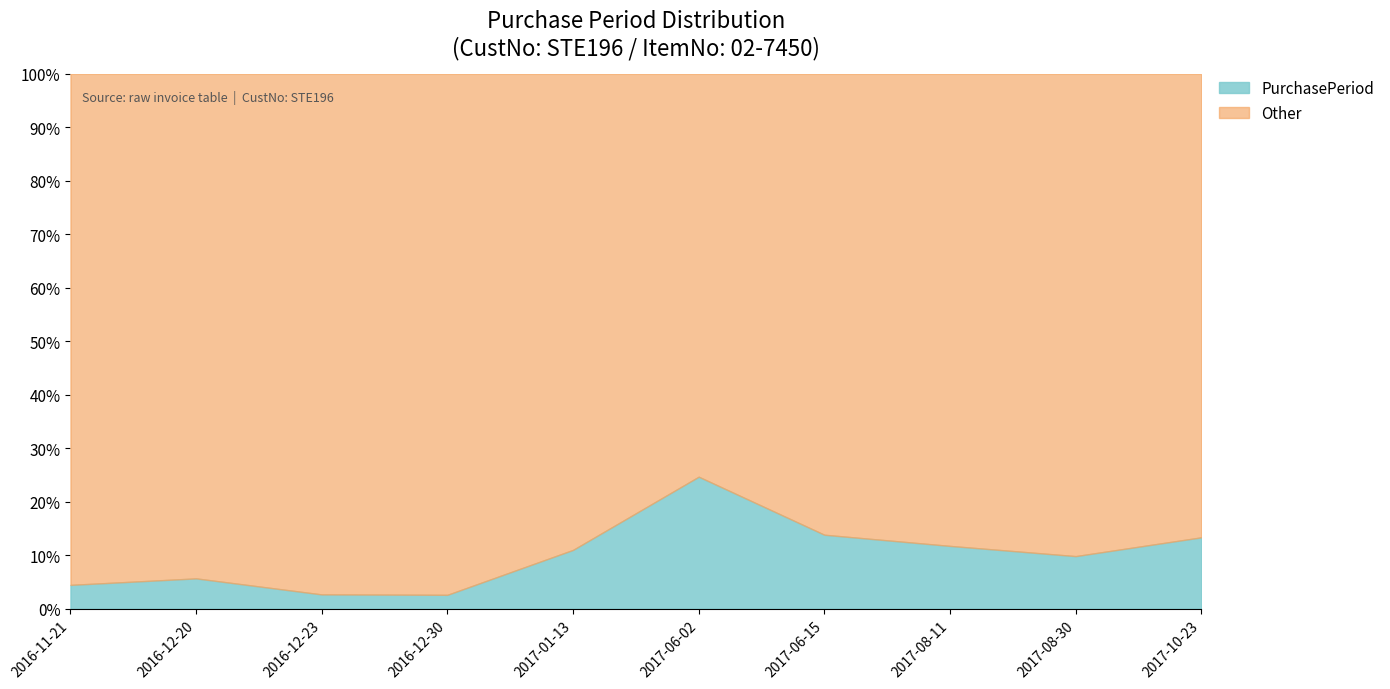

Which category has the highest value in the PurchasePeriod series?

2017-06-02